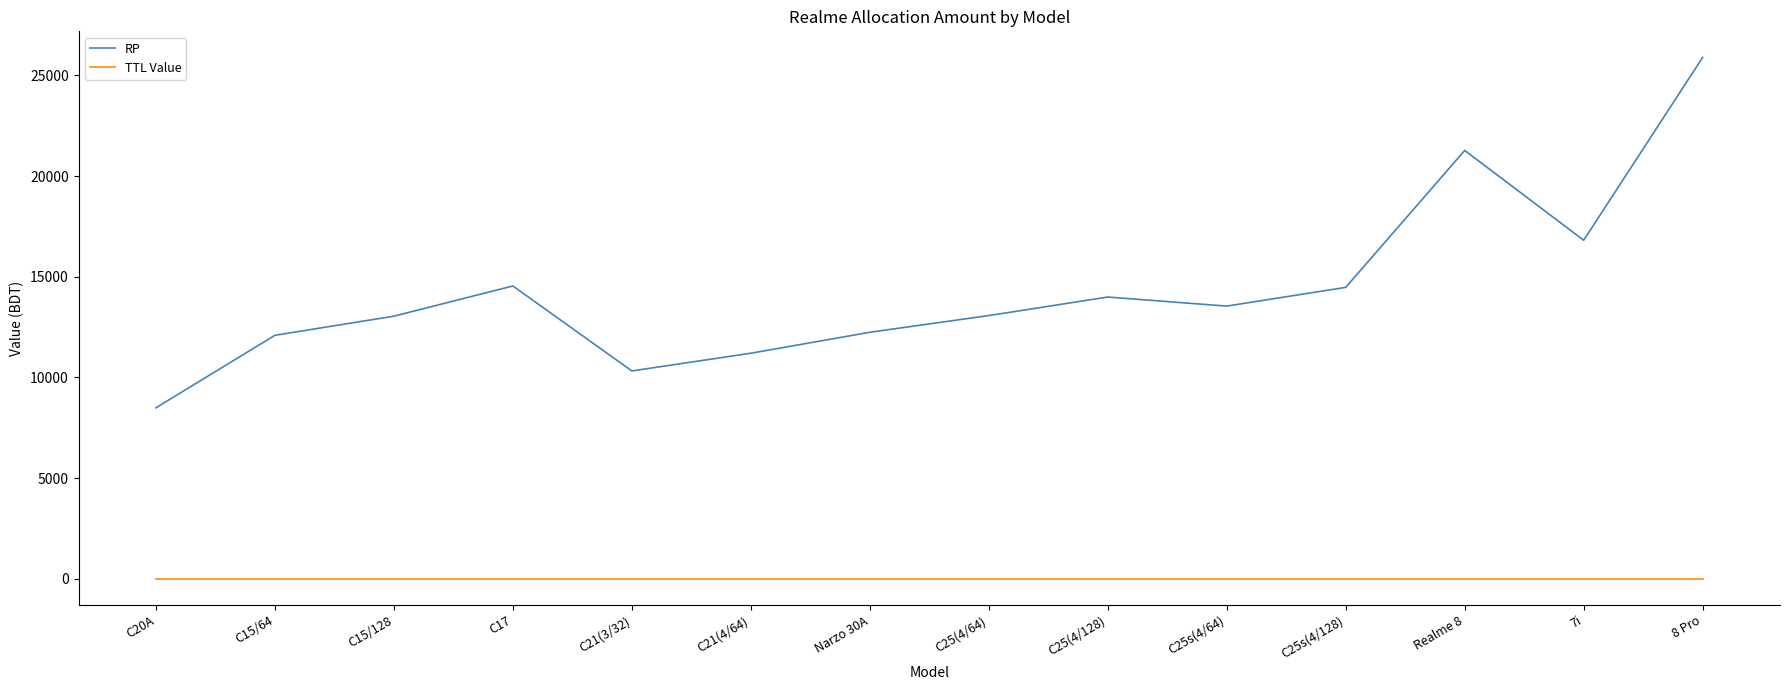

True or false: RP and TTL Value cross at least once.

False